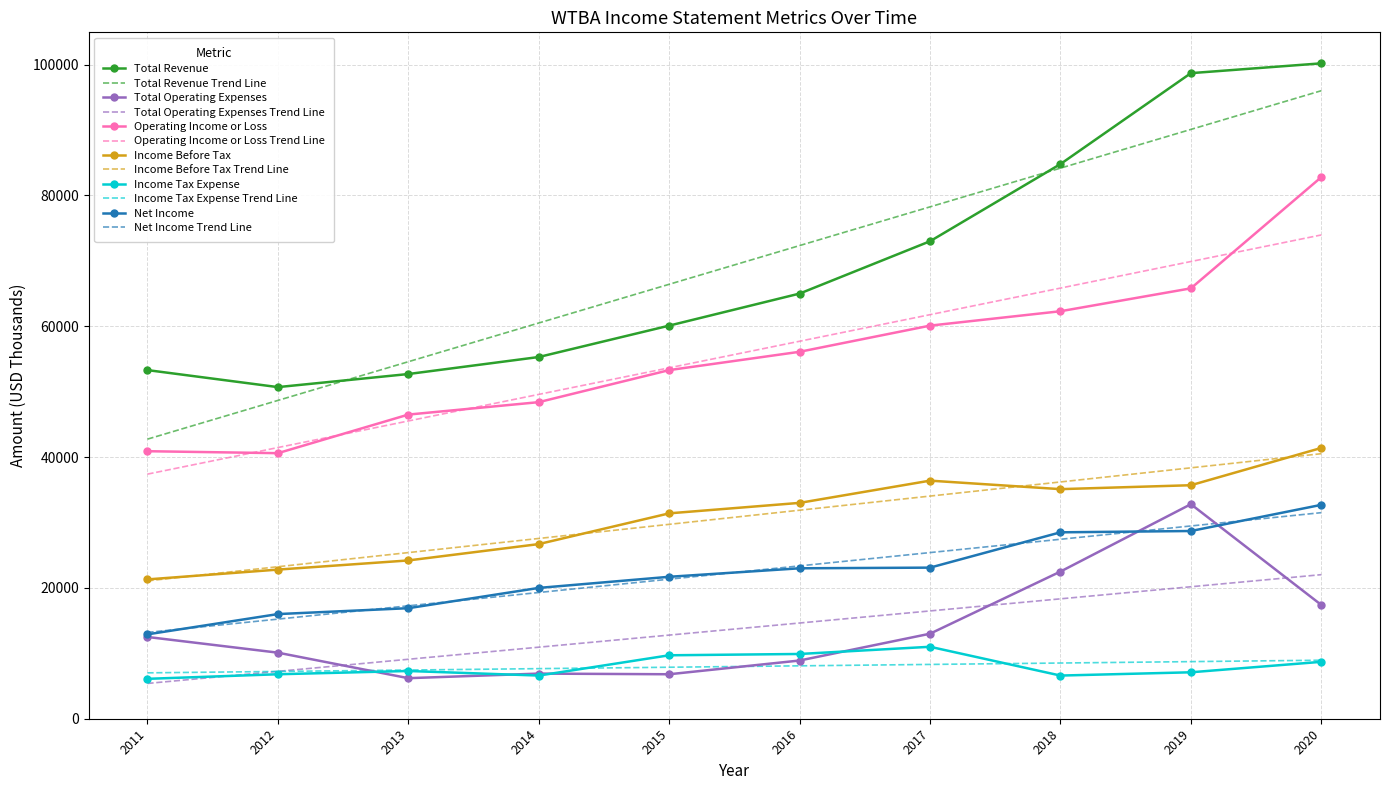

The Total Revenue series shows 73780 at 2013. True or false?

False